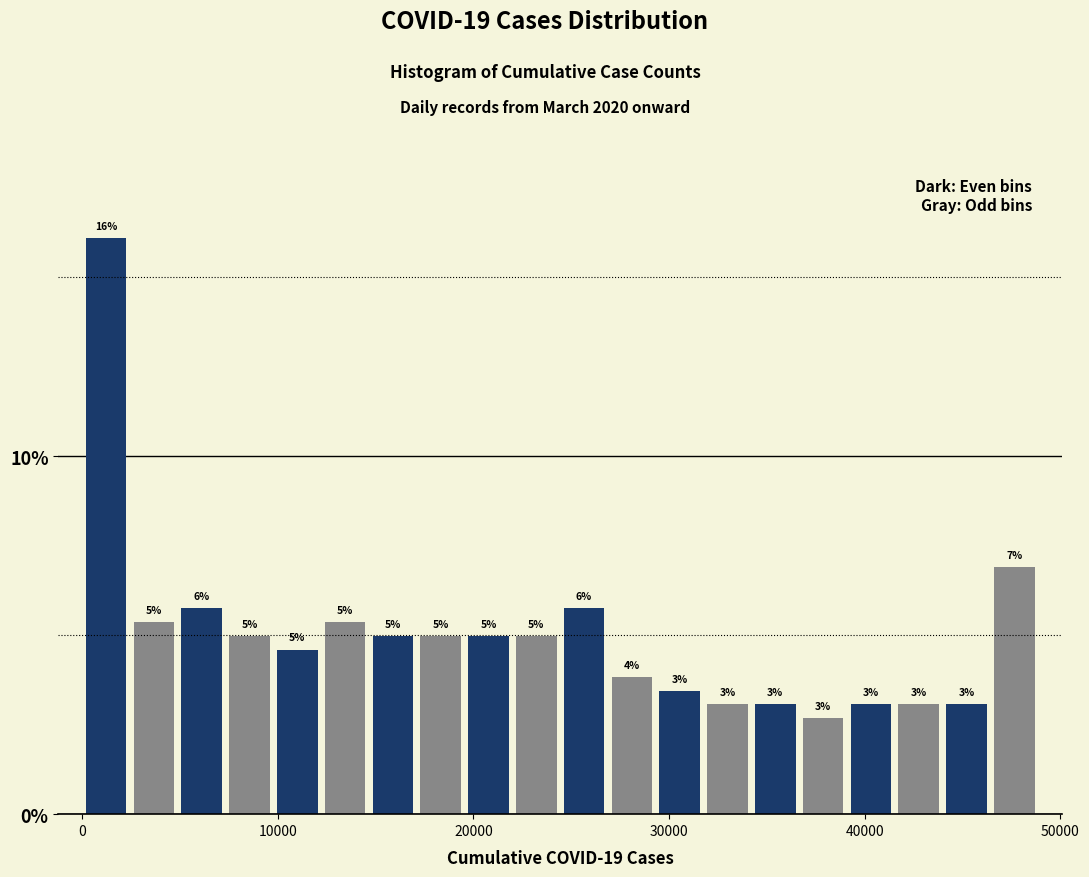

Read against the x-axis, roughly where is the centre of the tallest bar?

1000